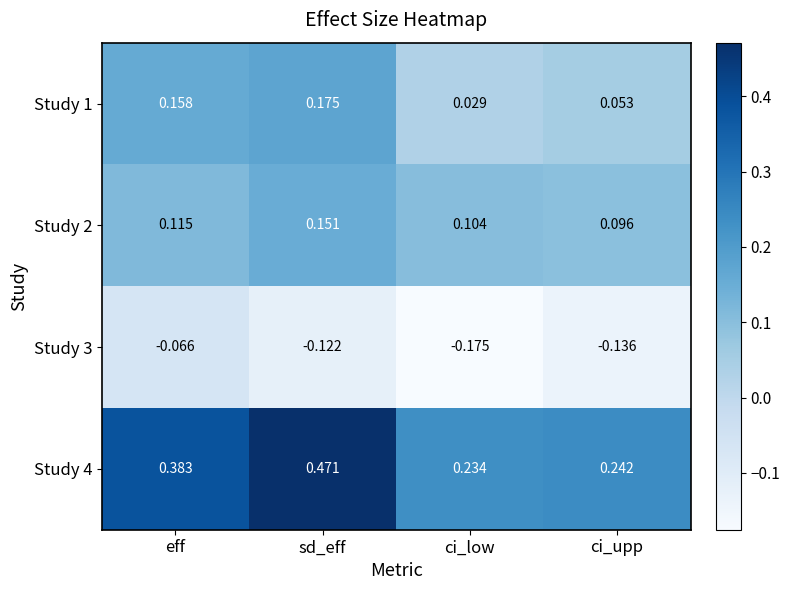

Where is Study 2 nearest to the value 0?

ci_upp